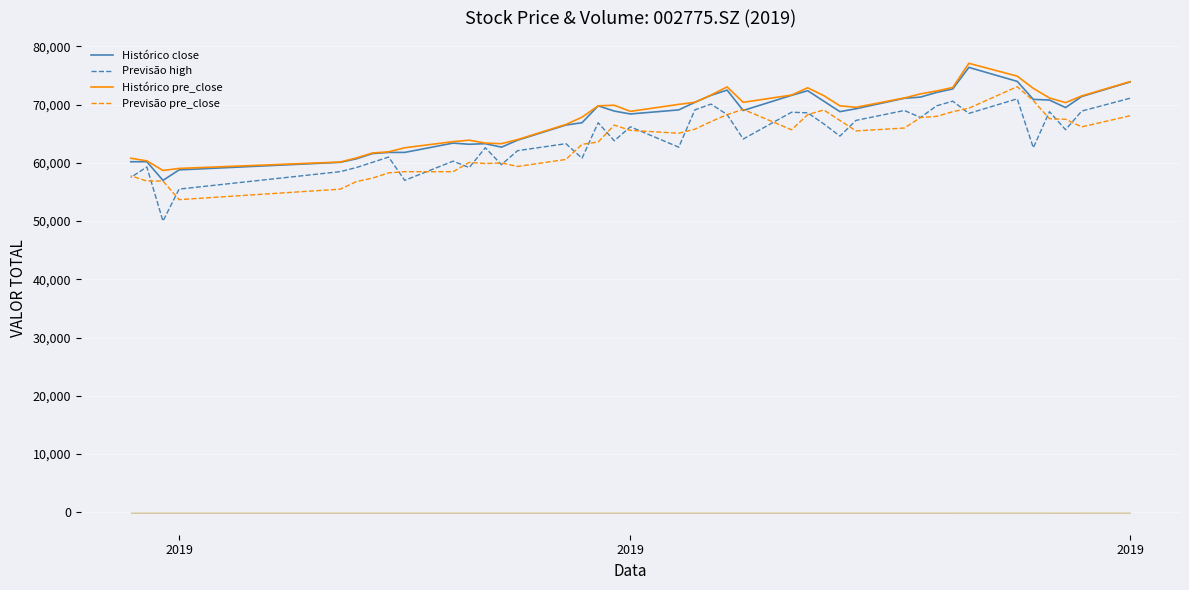

List the series in order of their peak value, highest first.

Histórico pre_close, Histórico close, Previsão pre_close, Previsão high